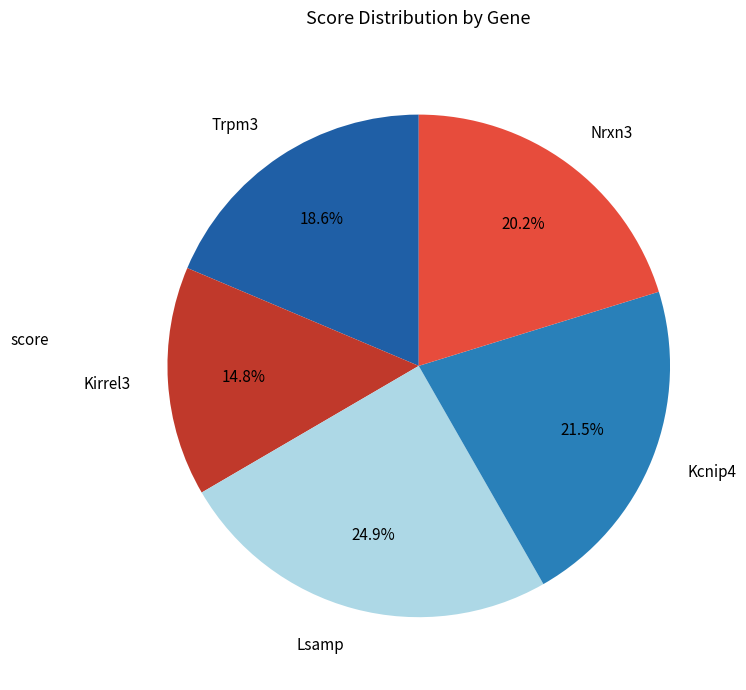

How much of the chart is everything except Kirrel3?

85.2%